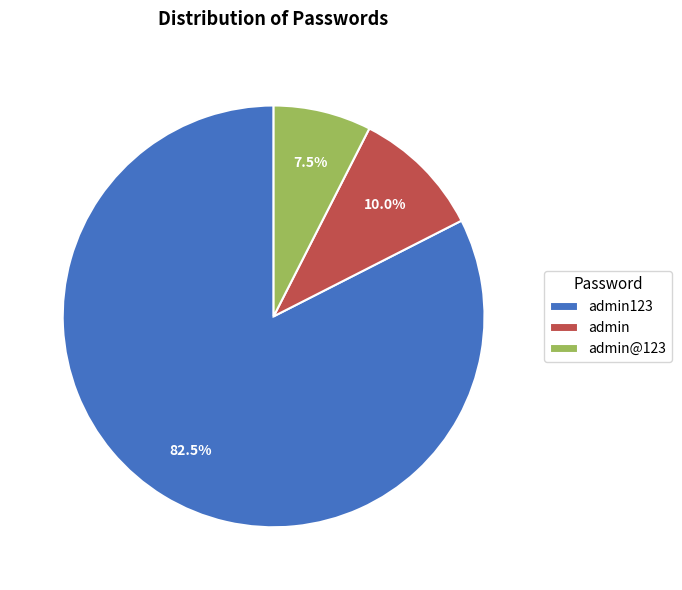

What percentage do admin@123 and admin together represent?

17.5%